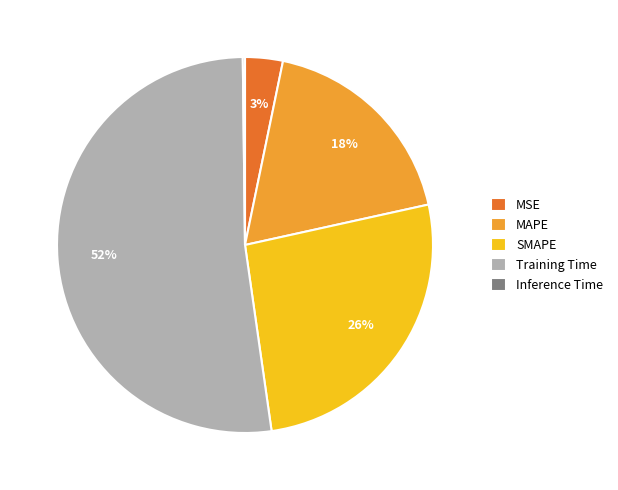

Is there a majority slice in this chart?

Yes